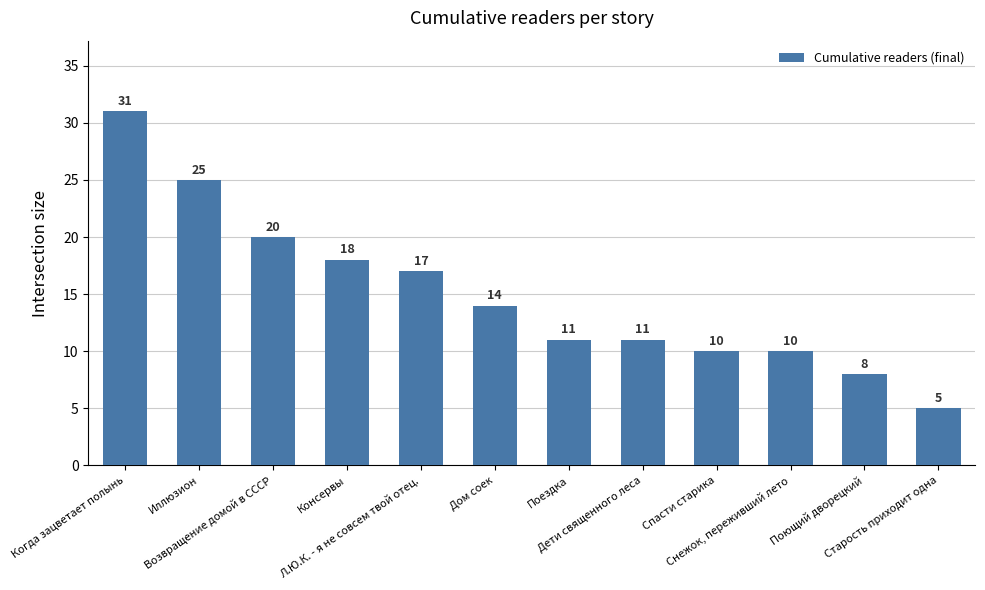

What is the approximate value at Поездка?

11